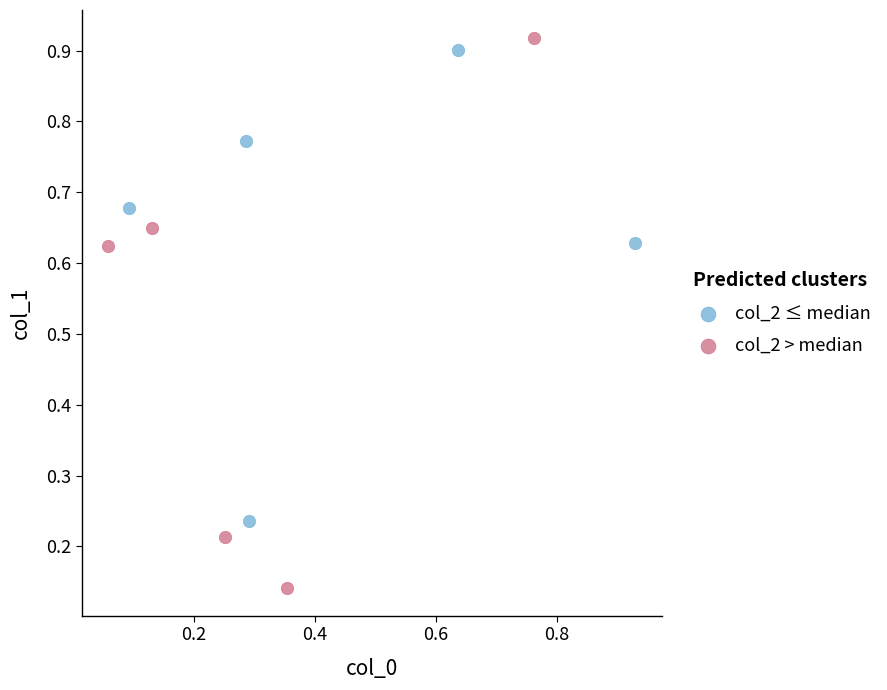

What are all the series names shown in the legend?

col_2 ≤ median, col_2 > median